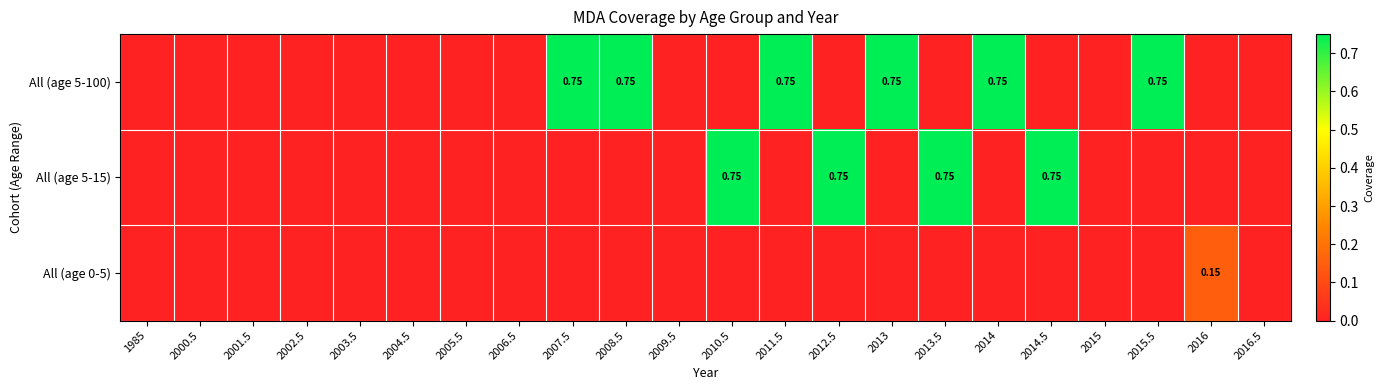

Which series changed the most between 2011.5 and 2016.5?

All (age 5-100)